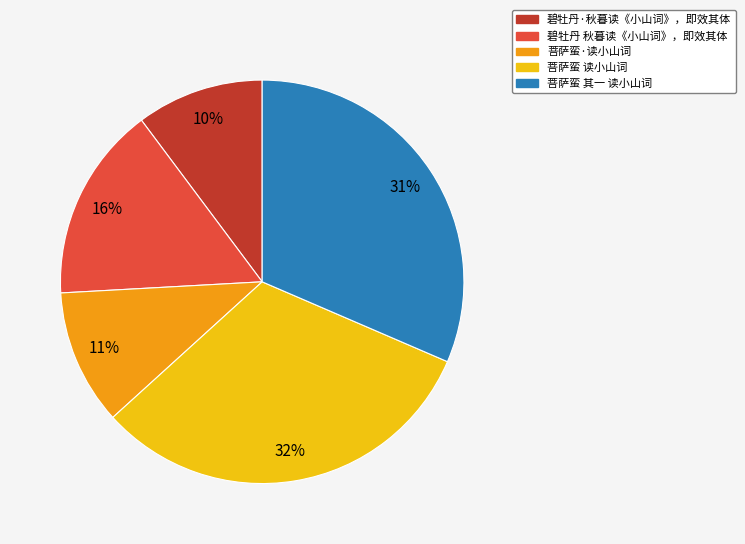

Which has a higher value, 菩萨蛮·读小山词 or 菩萨蛮 其一 读小山词?

菩萨蛮 其一 读小山词